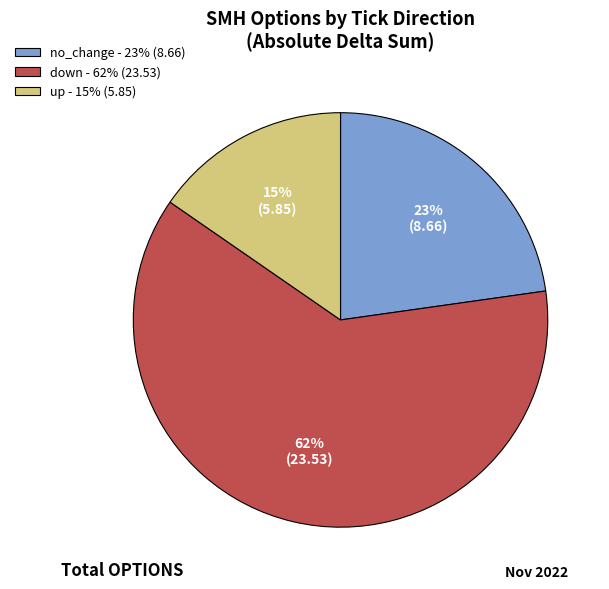

Do no_change - 23% (8.66) and up - 15% (5.85) together represent more than half of the pie?

No